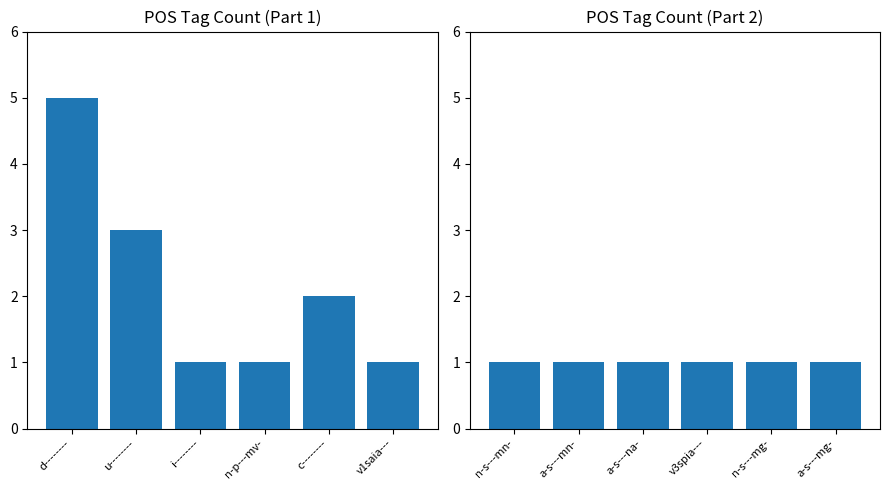

Which has a higher value, u-------- or v1saia---?

u--------